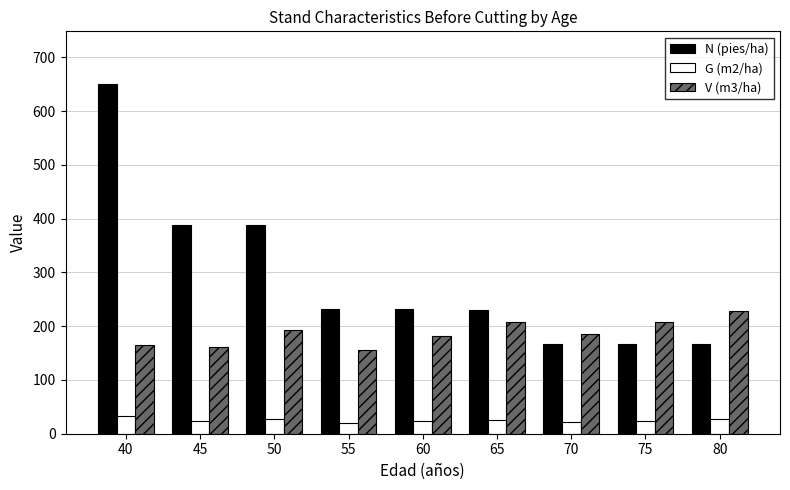

What is the difference between the maximum and minimum values in the N (pies/ha) series?

484.4